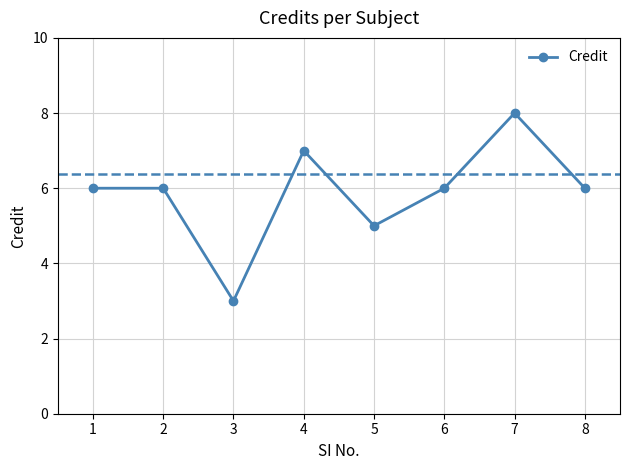

What is the sum of all values?

47